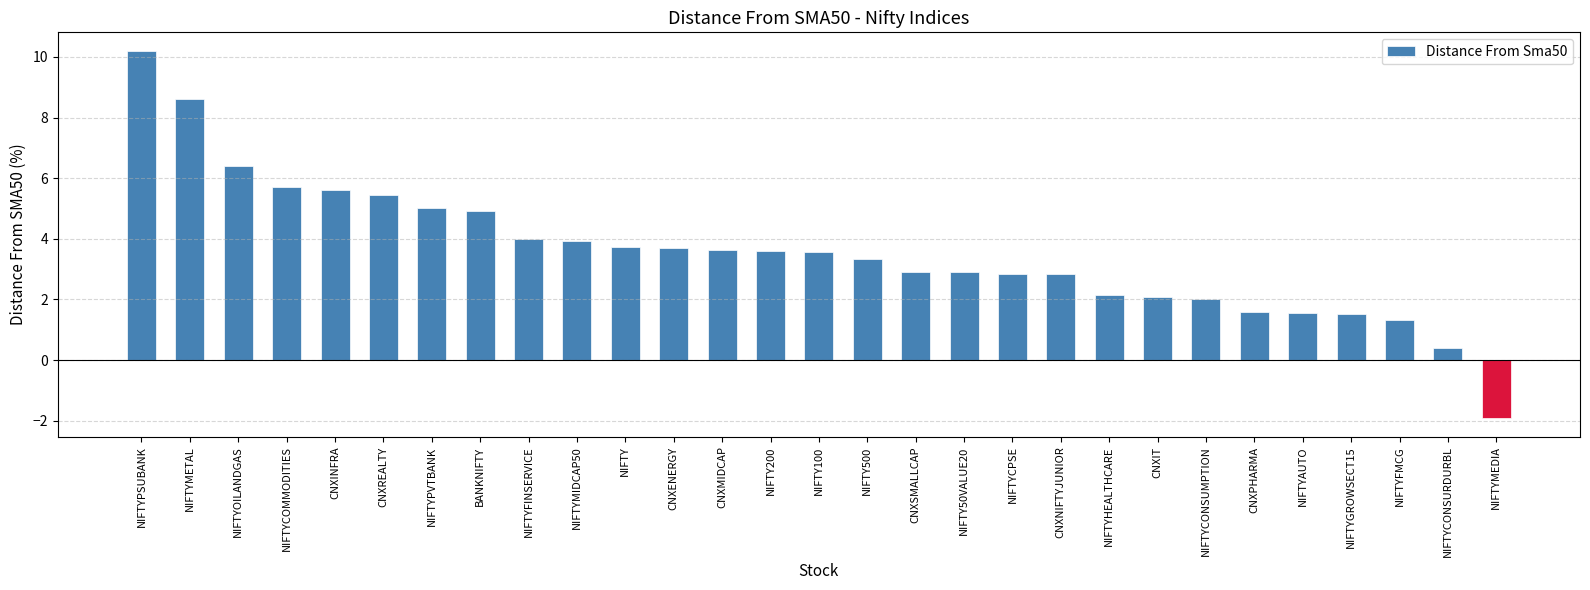

What position from the right is NIFTY500?

14